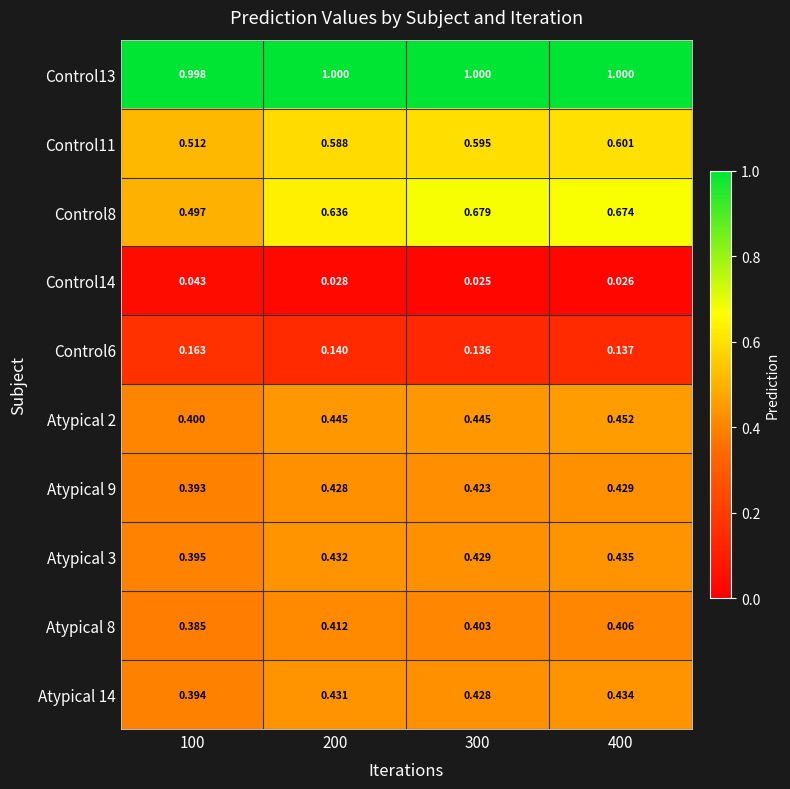

Is the value of Atypical 14 at 400 greater than the value of Atypical 3 at 300?

Yes